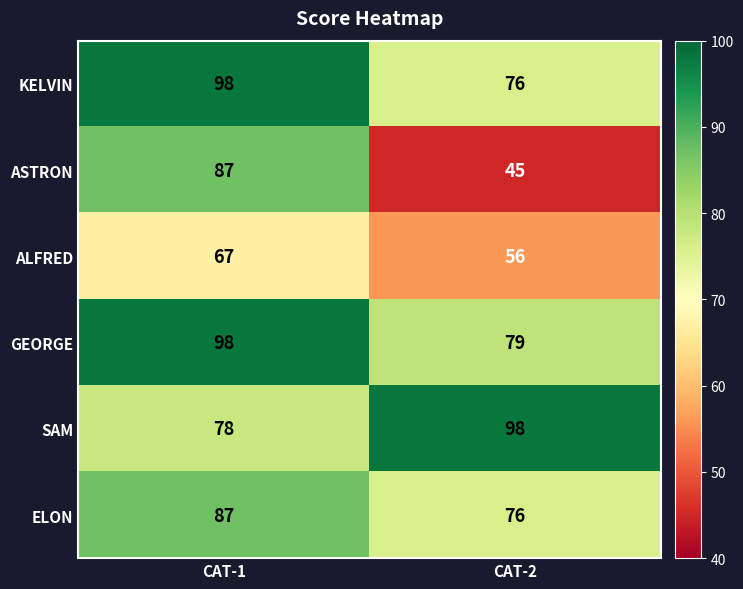

Is it true that ASTRON equals 87 at CAT-1?

True